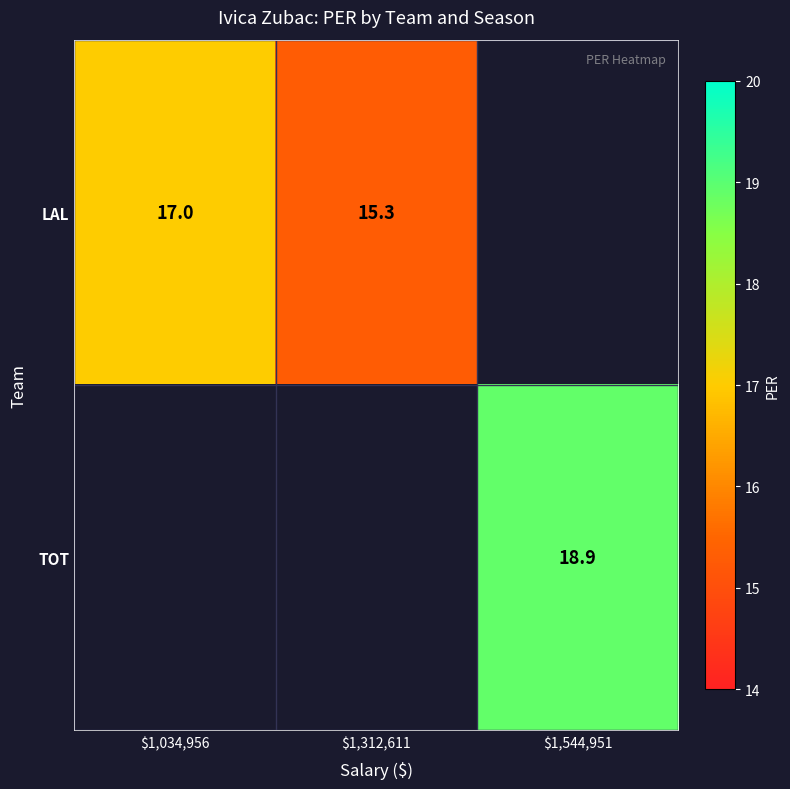

What is the difference between the LAL values at $1,034,956 and $1,312,611?

1.7